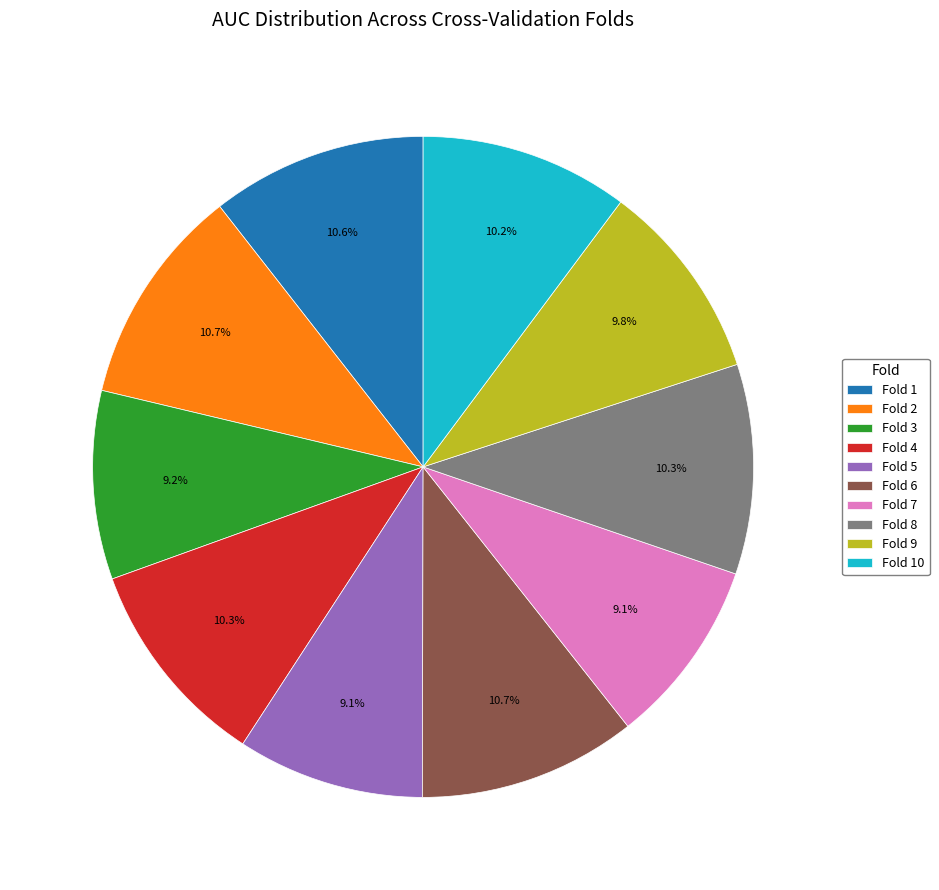

What percentage do Fold 3 and Fold 8 together represent?

19.5%